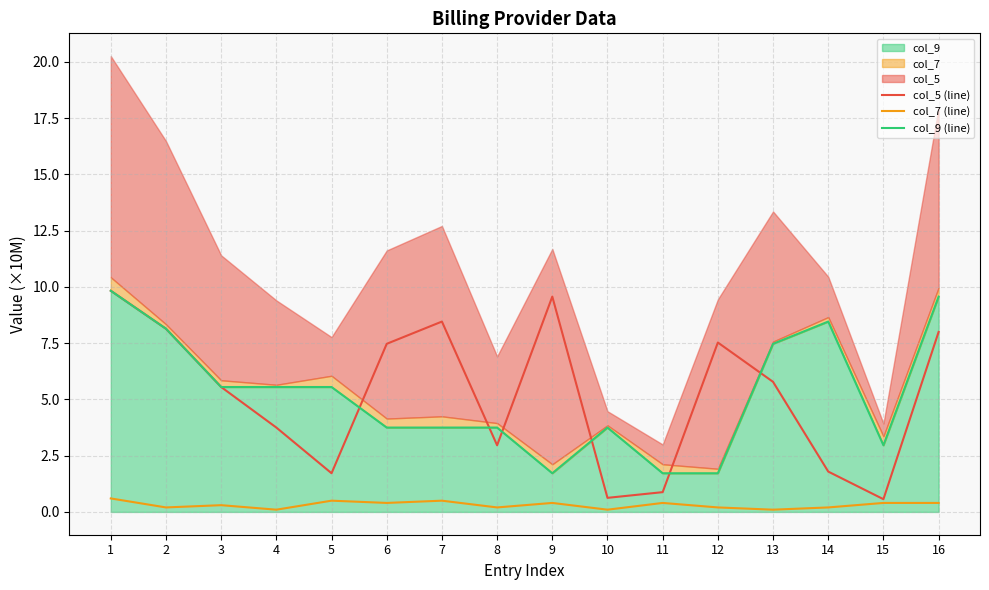

Which series has the largest total across all categories?

col_9 (line)